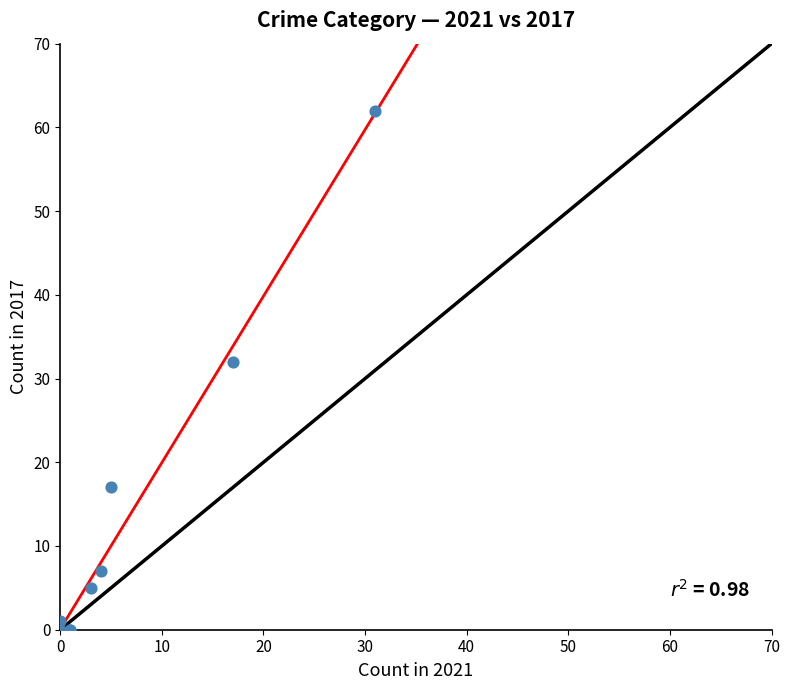

What Y value in the scatter plot is closest to 31?

32